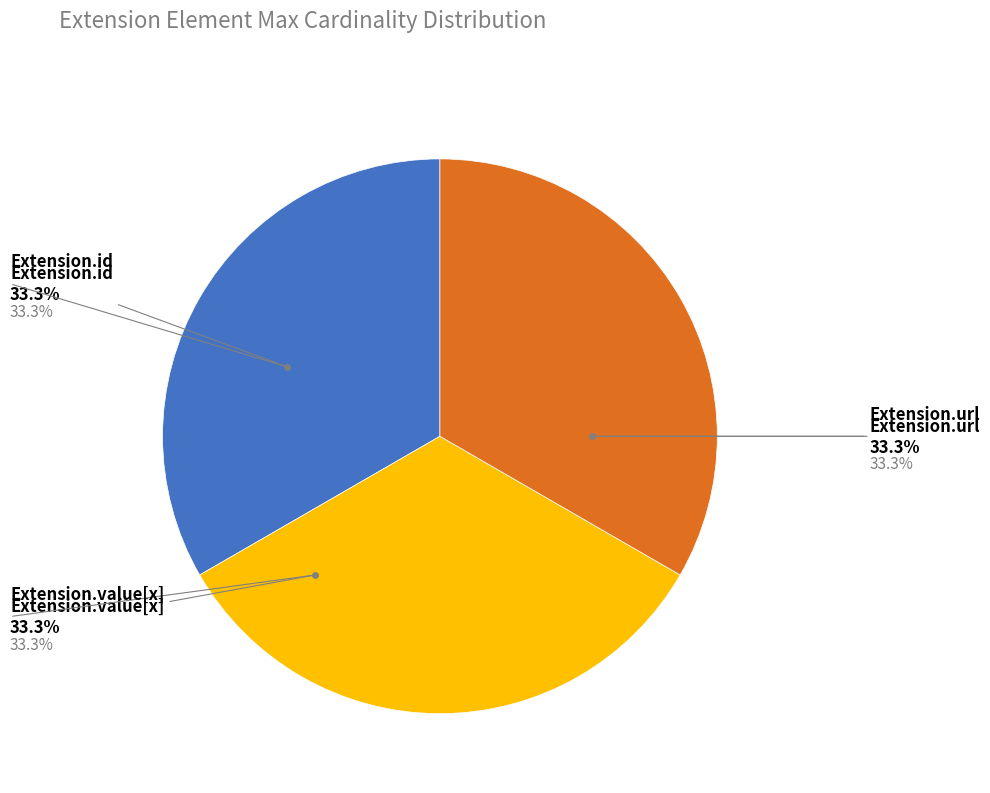

Does any single category account for the majority?

No